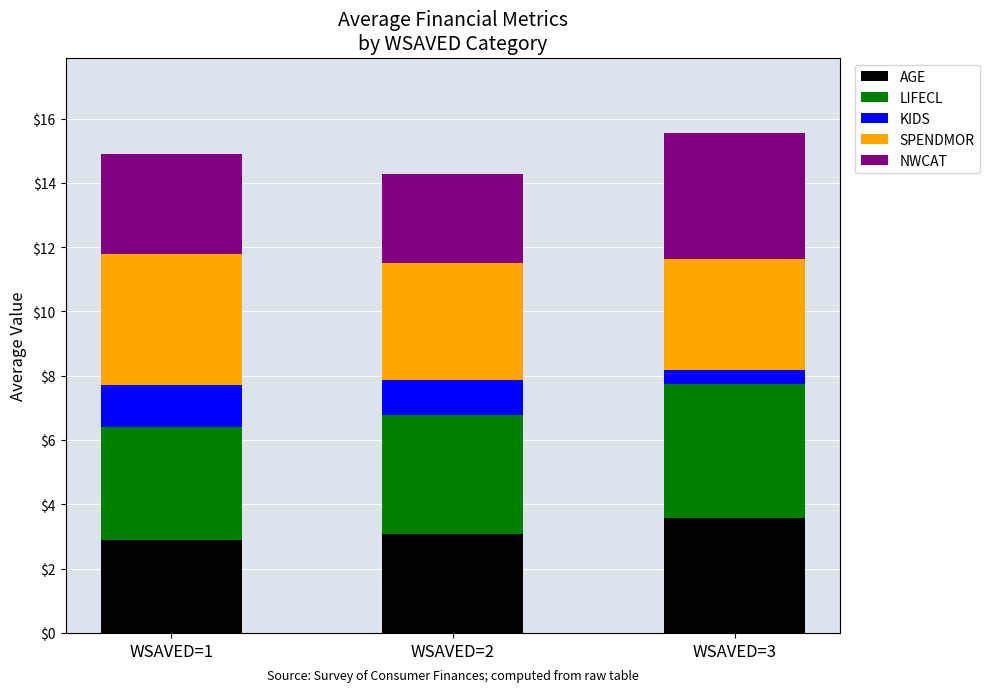

What is the total value across all series at WSAVED=2?

14.3